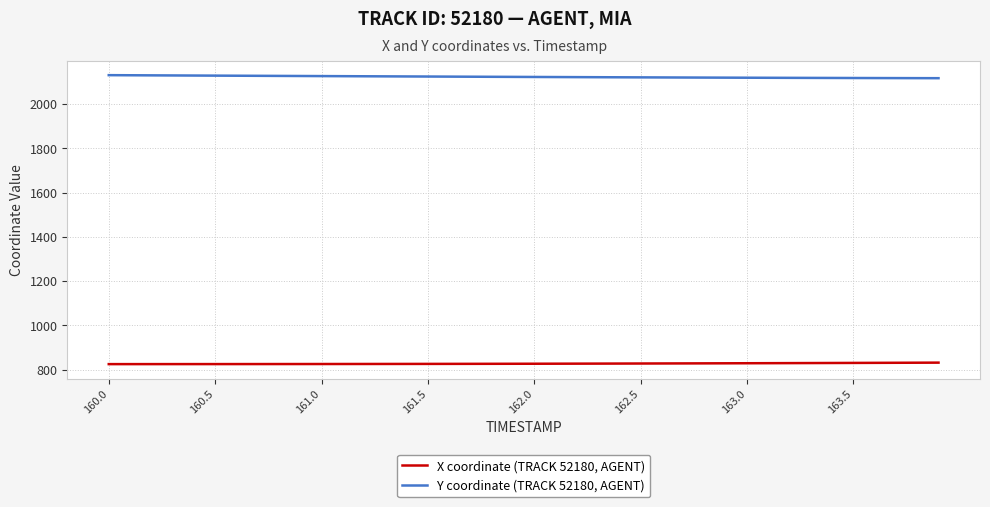

True or false: Y coordinate (TRACK 52180, AGENT) and X coordinate (TRACK 52180, AGENT) cross at least once.

False